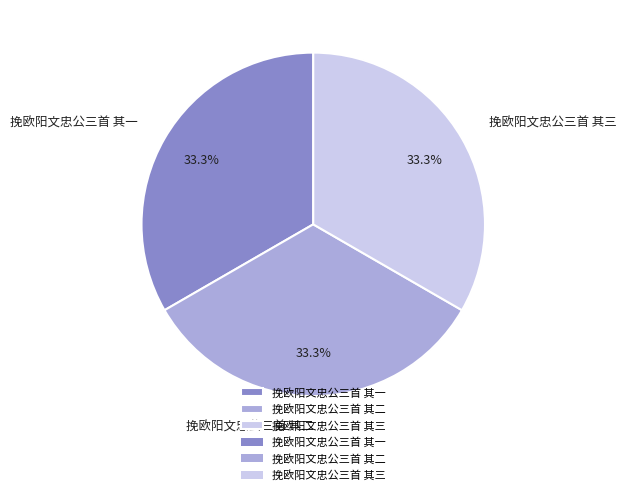

Is there a majority slice in this chart?

No